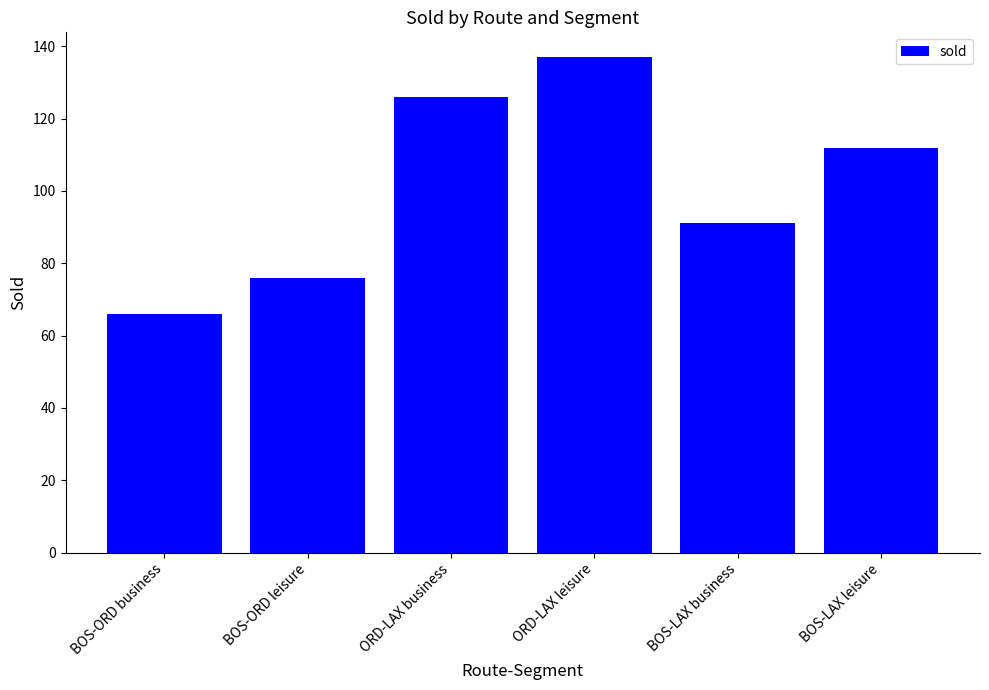

Rank the categories by value from lowest to highest.

BOS-ORD business, BOS-ORD leisure, BOS-LAX business, BOS-LAX leisure, ORD-LAX business, ORD-LAX leisure